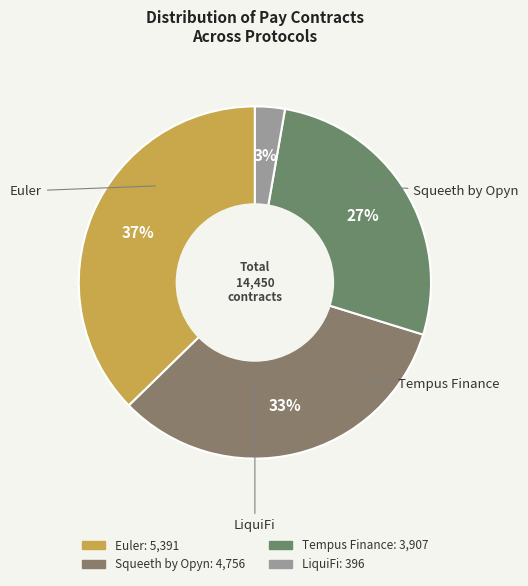

Which has a higher value, Euler or LiquiFi?

Euler